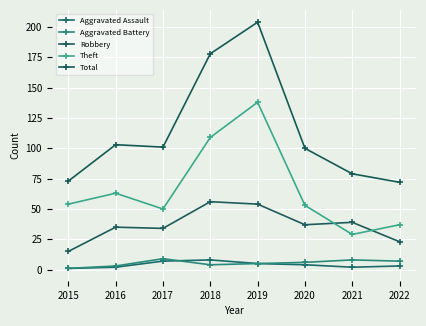

Does the chart display data point markers on the line(s)?

Yes